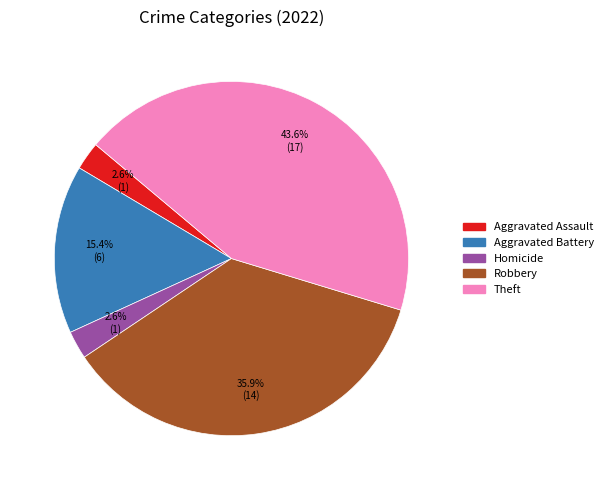

Is there a majority slice in this chart?

No